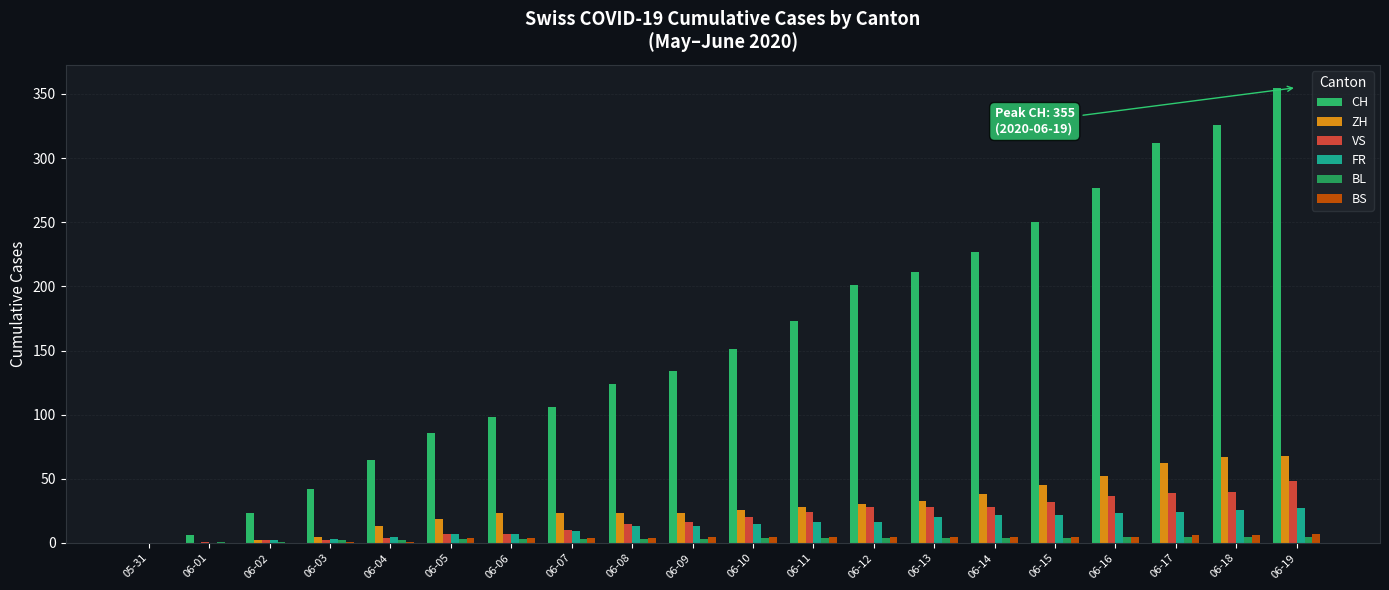

Reading left to right, transcribe all the data shown in this chart.

CH: 0	6	23	42	65	86	98	106	124	134	151	173	201	211	227	250	277	312	326	355
ZH: 0	0	2	5	13	19	23	23	23	23	26	28	30	33	38	45	52	62	67	68
VS: 0	1	2	2	4	7	7	10	15	16	20	24	28	28	28	32	37	39	40	48
FR: 0	0	2	3	5	7	7	9	13	13	15	16	16	20	22	22	23	24	26	27
BL: 0	1	1	2	2	3	3	3	3	3	4	4	4	4	4	4	5	5	5	5
BS: 0	0	0	1	1	4	4	4	4	5	5	5	5	5	5	5	5	6	6	7